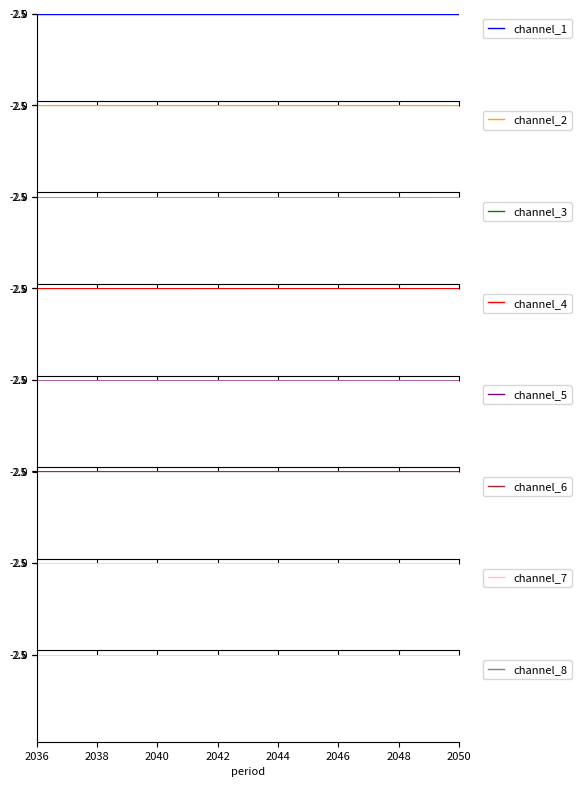

What is the greatest value displayed?

1.4